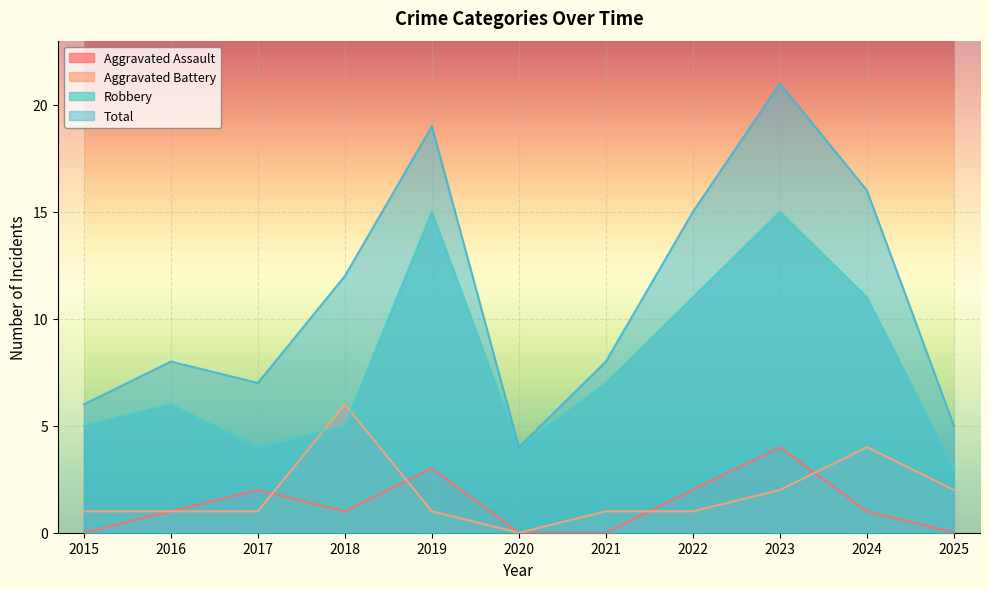

In Robbery, how many points are higher than both neighbors (excluding endpoints)?

3